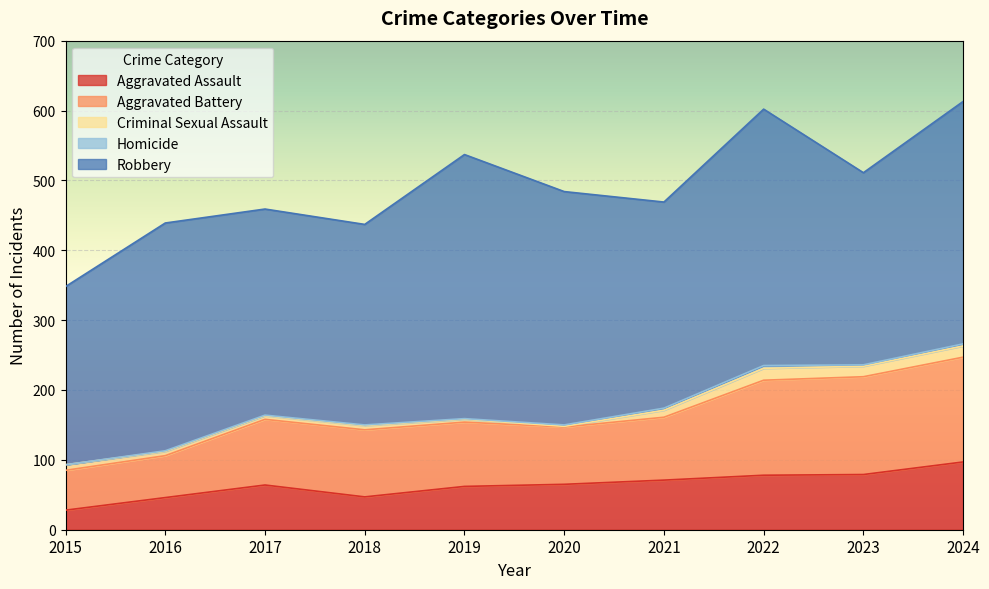

True or false: Homicide and Aggravated Assault intersect in this chart.

False